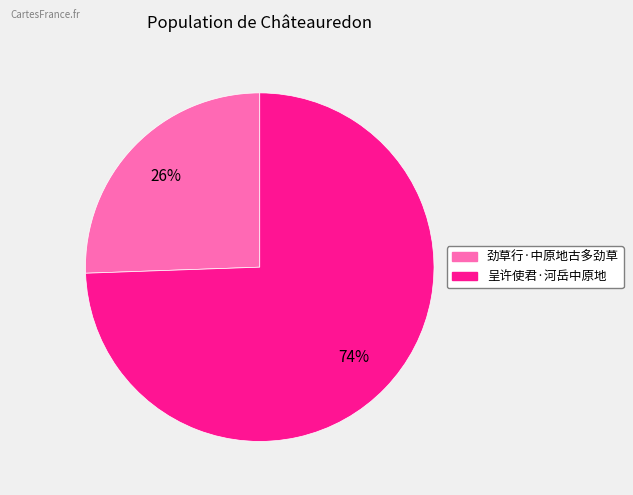

Which has a higher value, 劲草行·中原地古多劲草 or 呈许使君·河岳中原地?

呈许使君·河岳中原地